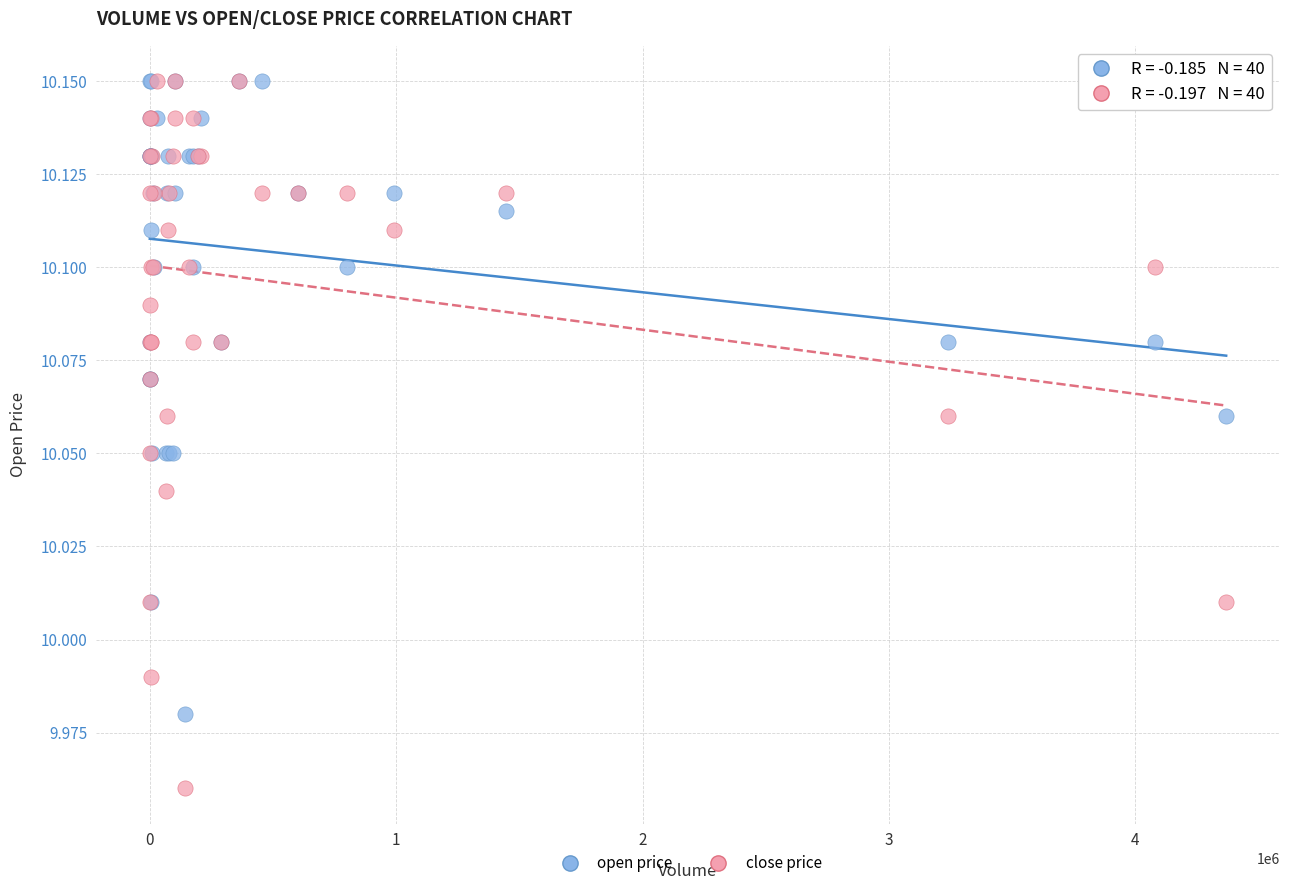

What are all the series names shown in the legend?

open price, close price